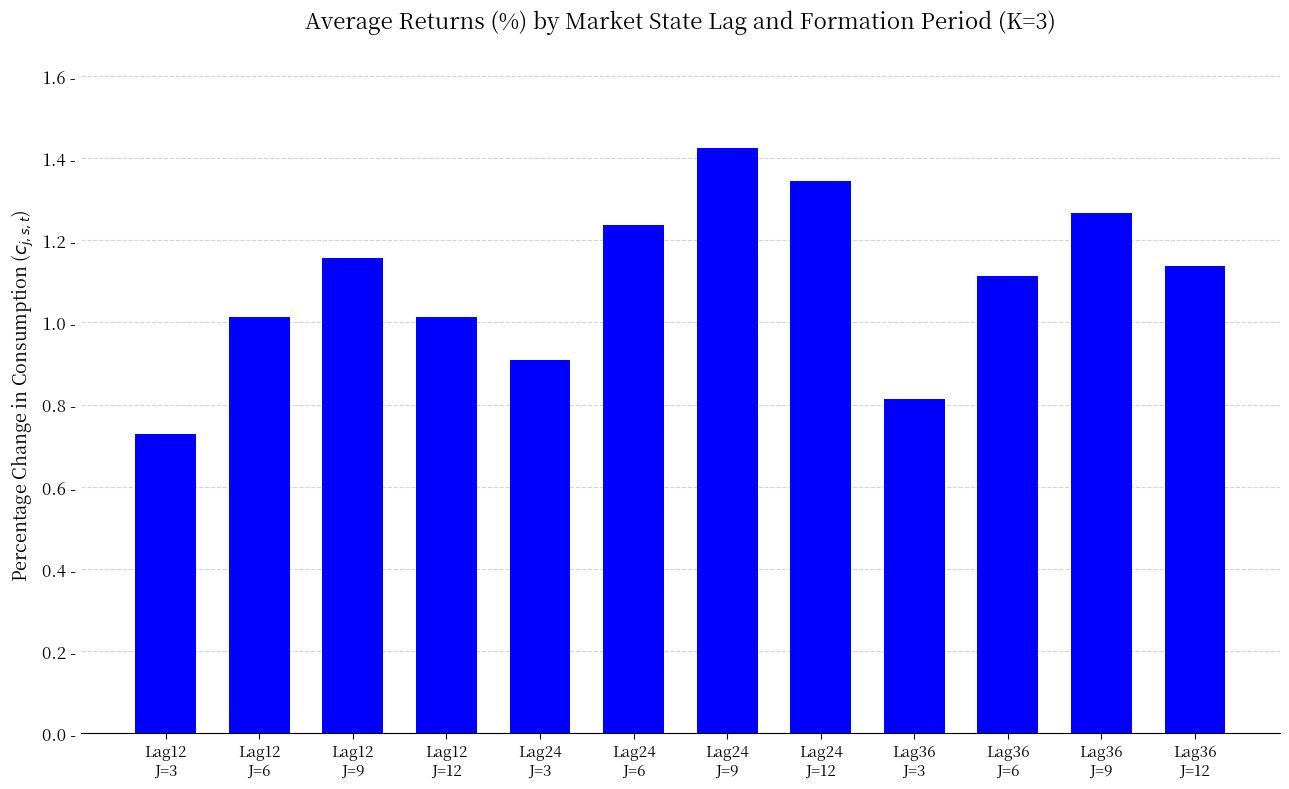

List the labels in order of value, largest first.

Lag24
J=9, Lag24
J=12, Lag36
J=9, Lag24
J=6, Lag12
J=9, Lag36
J=12, Lag36
J=6, Lag12
J=12, Lag12
J=6, Lag24
J=3, Lag36
J=3, Lag12
J=3